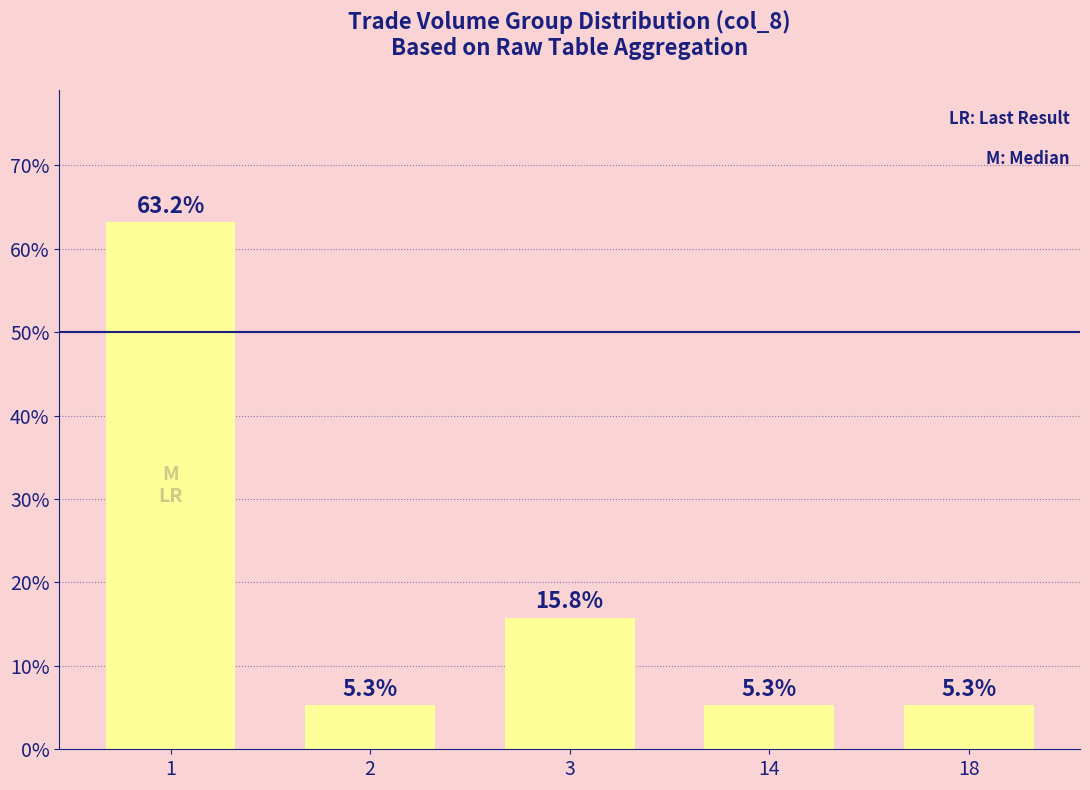

What is the difference between the maximum and minimum values?

57.9